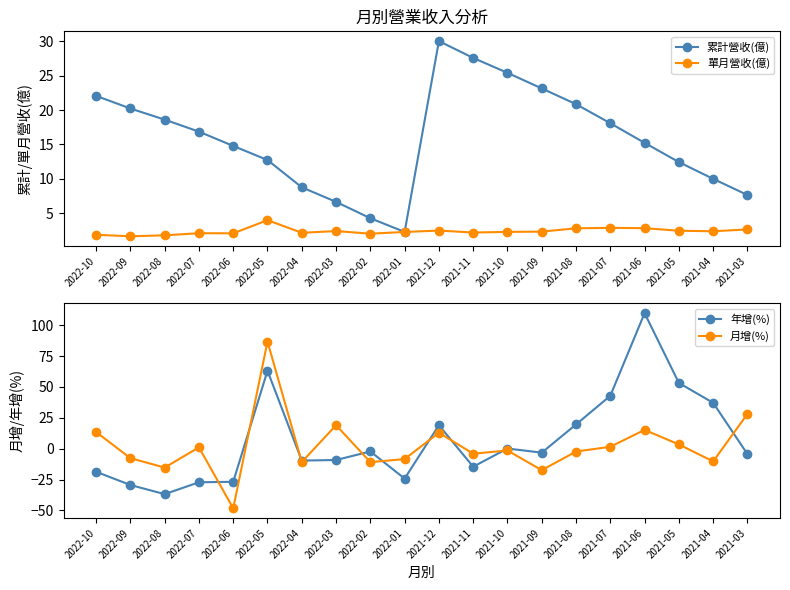

At which label does 月增(%) reach its minimum?

2022-06